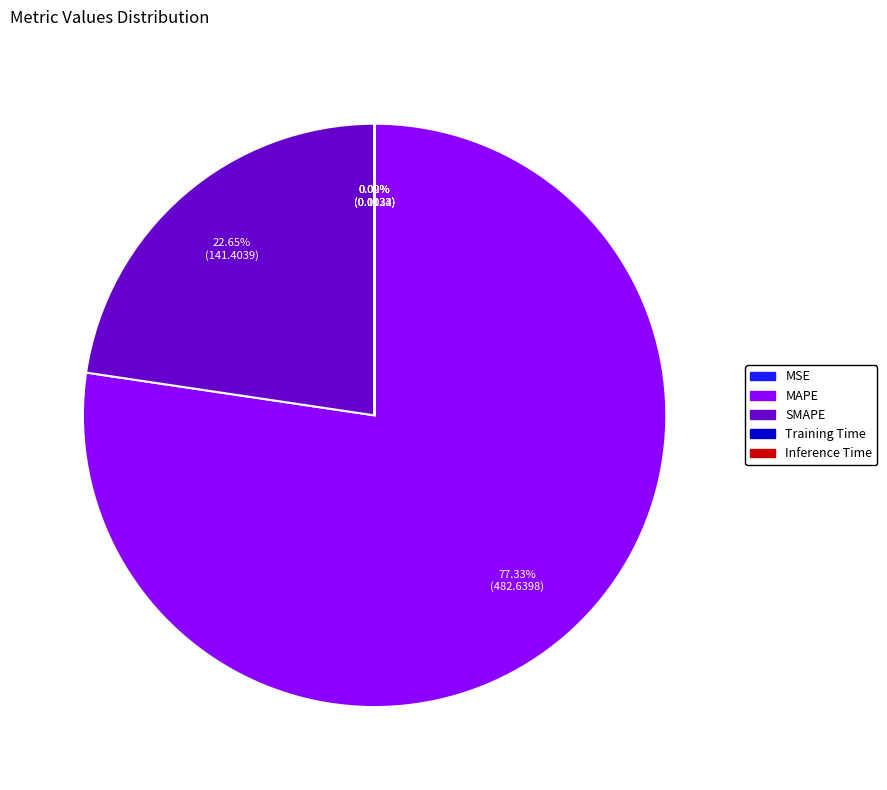

Is SMAPE the majority of the pie?

No